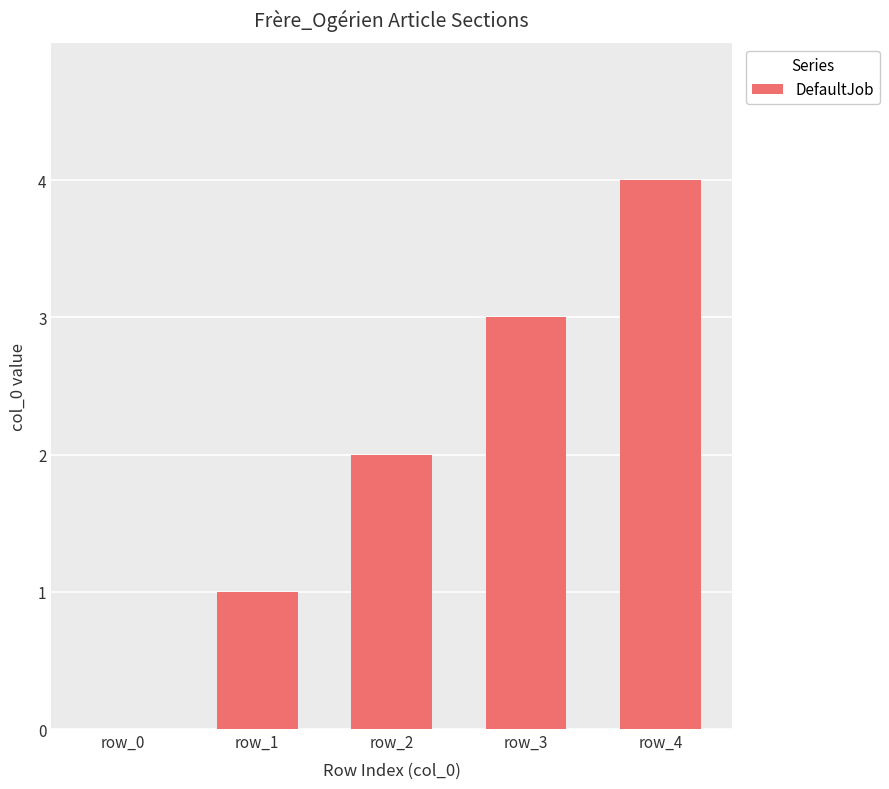

What is the sum of the values at row_0 and row_1?

1